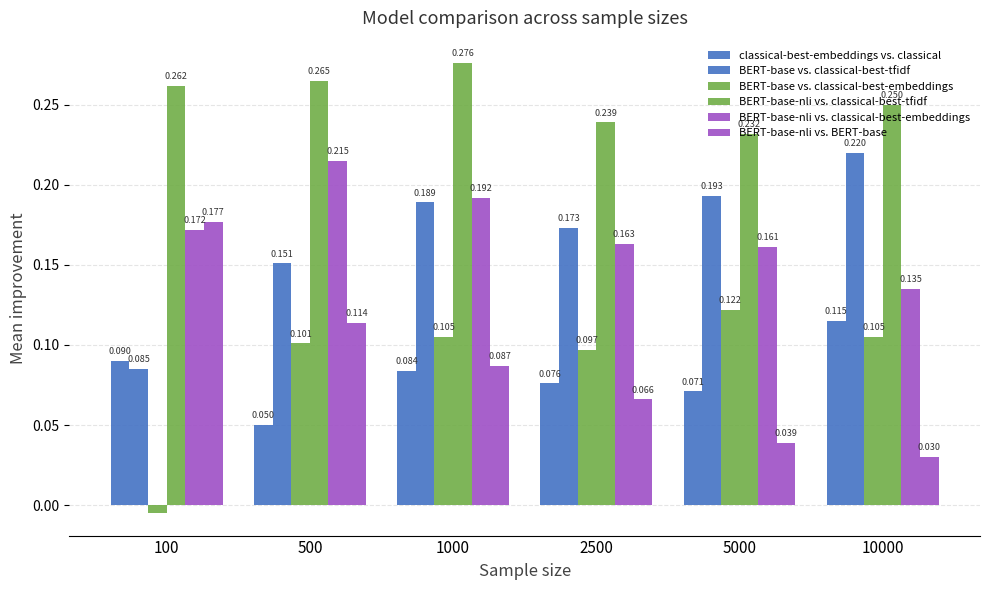

What is the average value of the classical-best-embeddings vs. classical series?

0.1